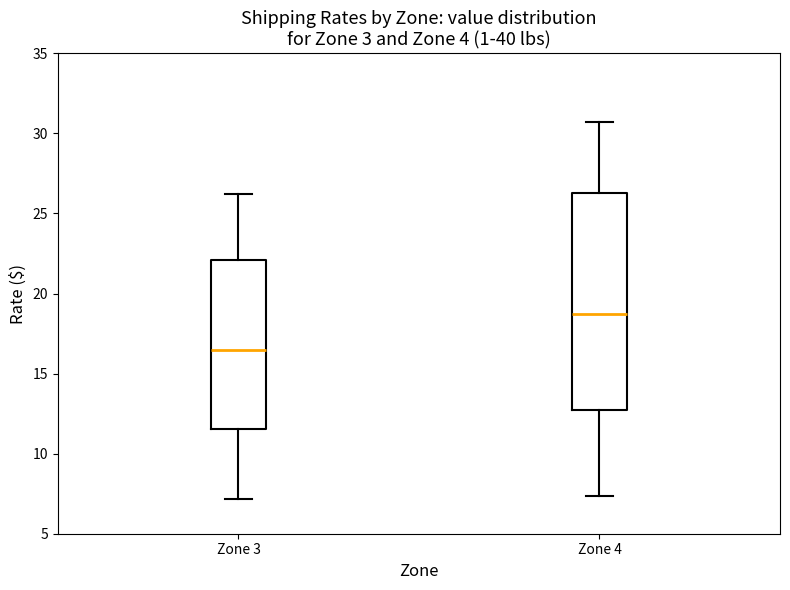

Which box is the tallest, from its lower edge to its upper edge?

Zone 4